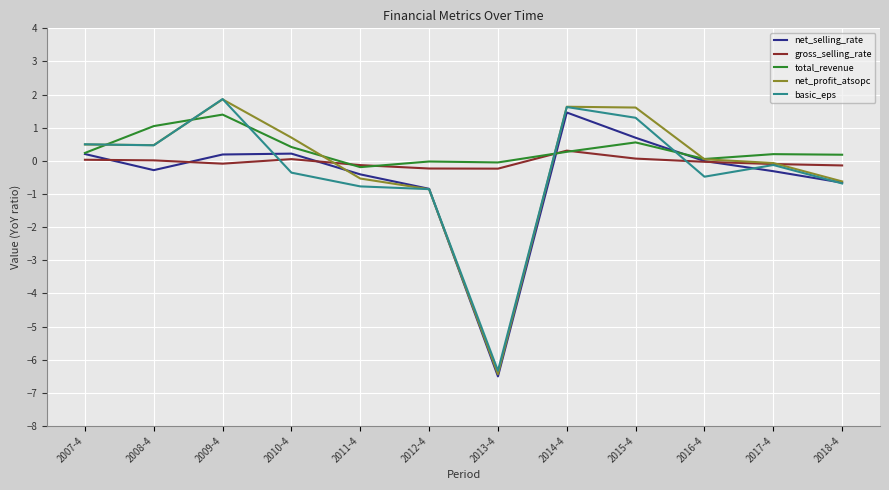

At which category does basic_eps reach its first local peak?

2009-4